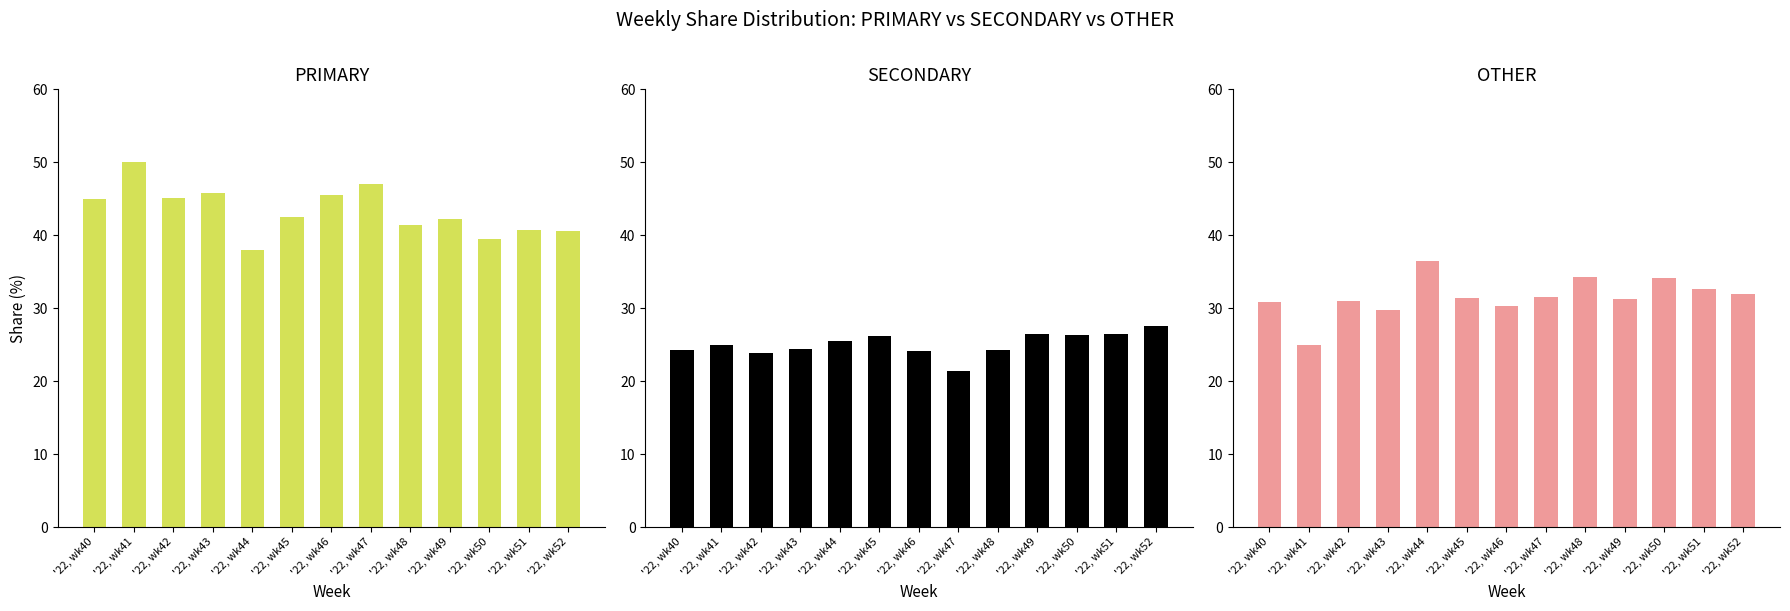

Is it true that OTHER equals 49.3 at '22, wk43?

False